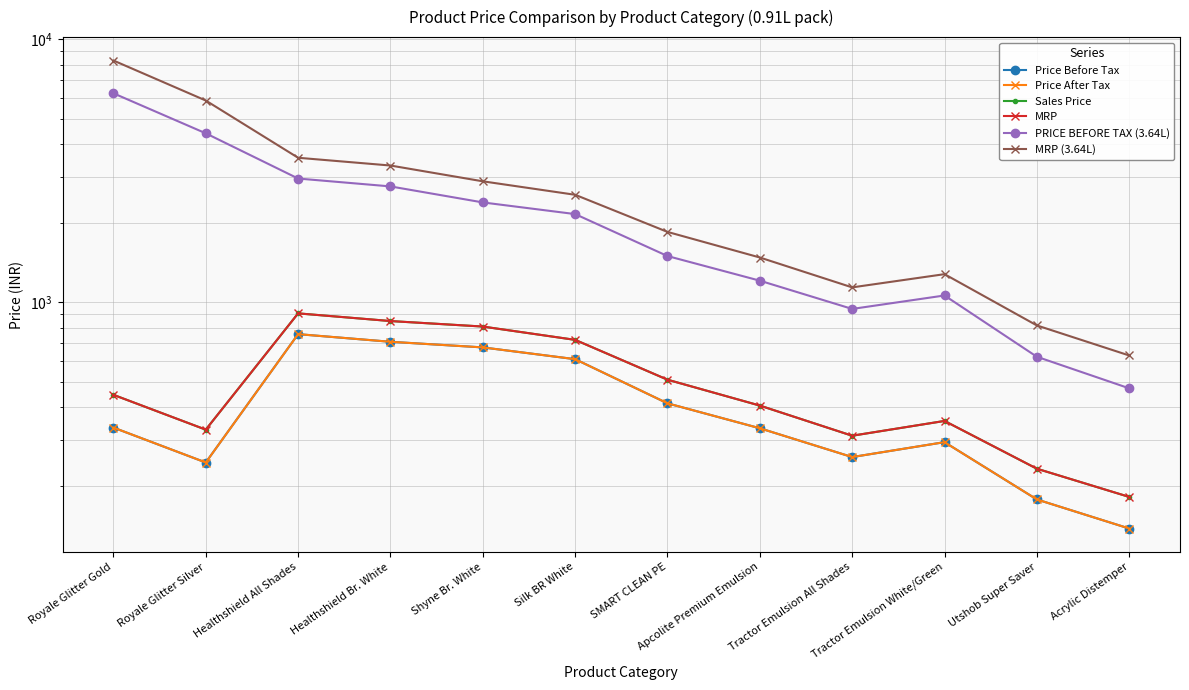

What position from the left is Healthshield All Shades?

3